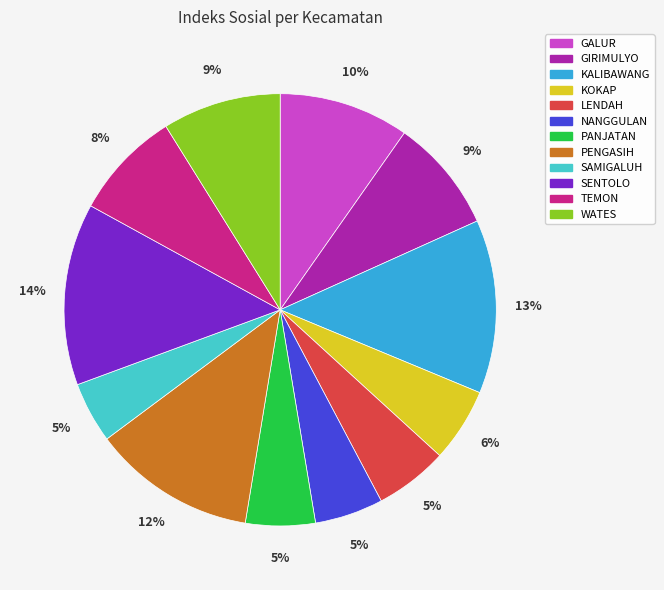

To the nearest percent, what percentage of the pie is WATES?

9%